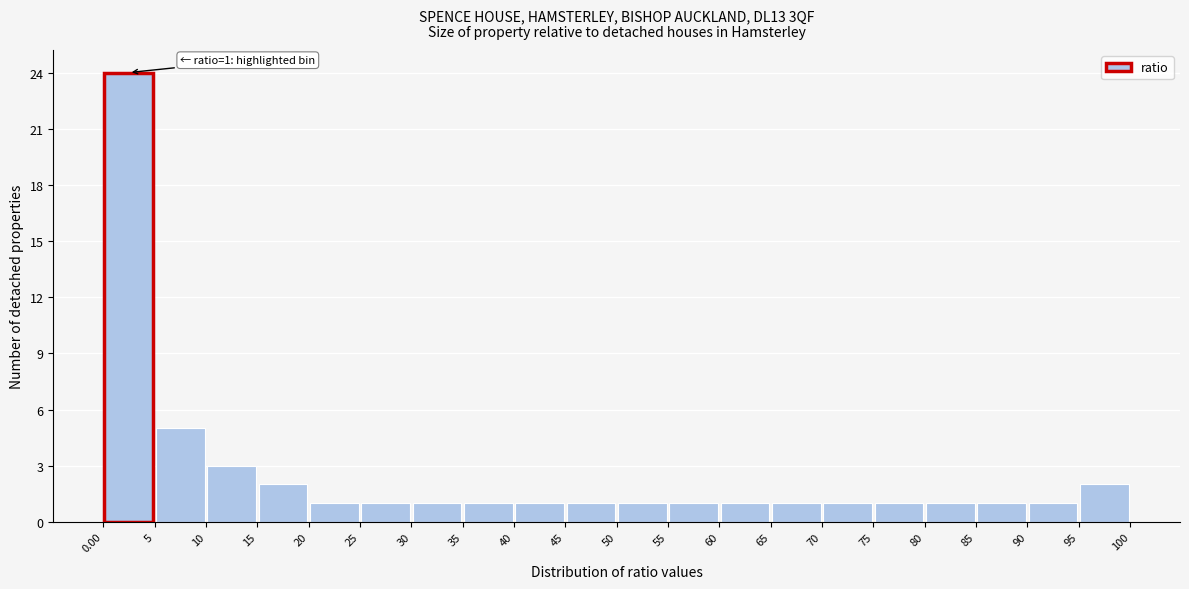

Which range on the x-axis has the tallest bar?

0.00 to 5